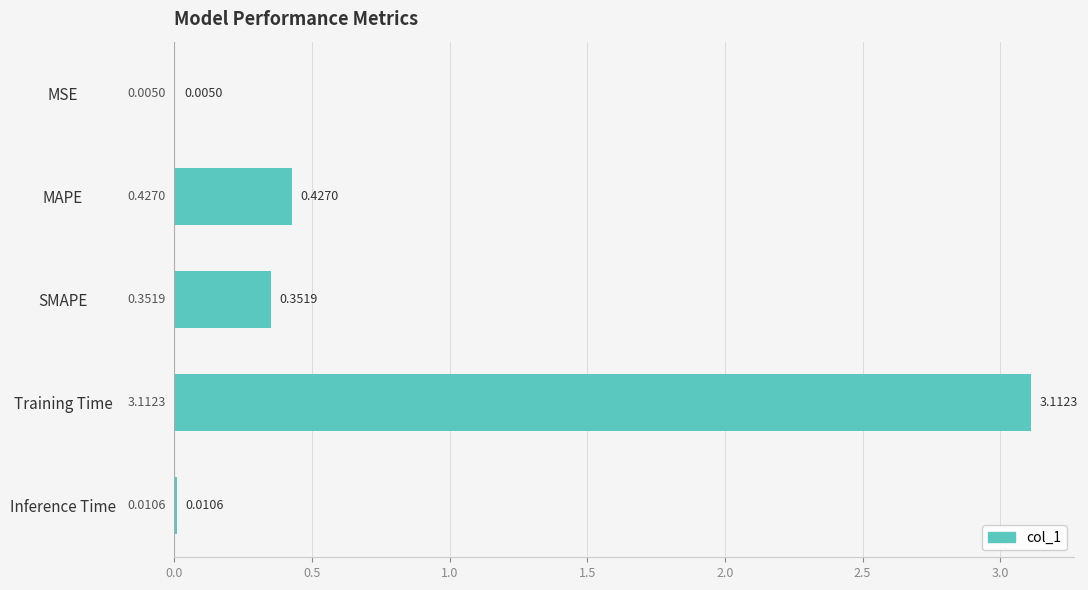

What is the sum of the values at MAPE and Training Time?

3.5